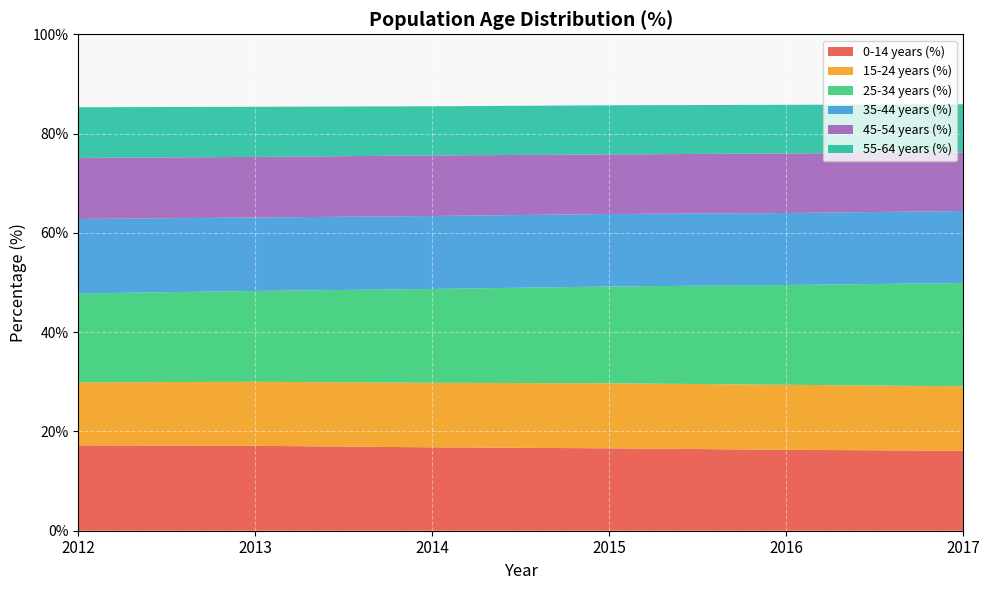

Reading left to right, what are all the values shown in this chart?

0-14 years (%): 17.2	17.1	16.8	16.6	16.3	16.1
15-24 years (%): 12.7	12.9	13.0	13.1	13.1	13.0
25-34 years (%): 17.9	18.3	18.9	19.5	20.1	20.8
35-44 years (%): 15.0	14.8	14.7	14.6	14.5	14.5
45-54 years (%): 12.3	12.2	12.2	12.0	12.0	11.8
55-64 years (%): 10.2	10.1	9.9	9.9	9.8	9.7